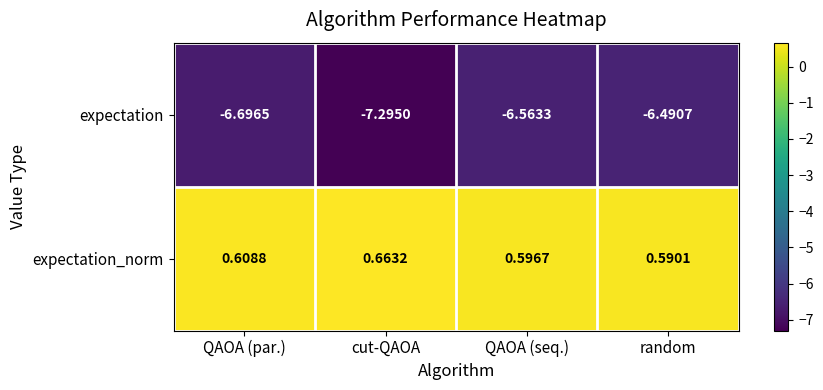

Between cut-QAOA and QAOA (seq.), which series saw the biggest shift?

expectation